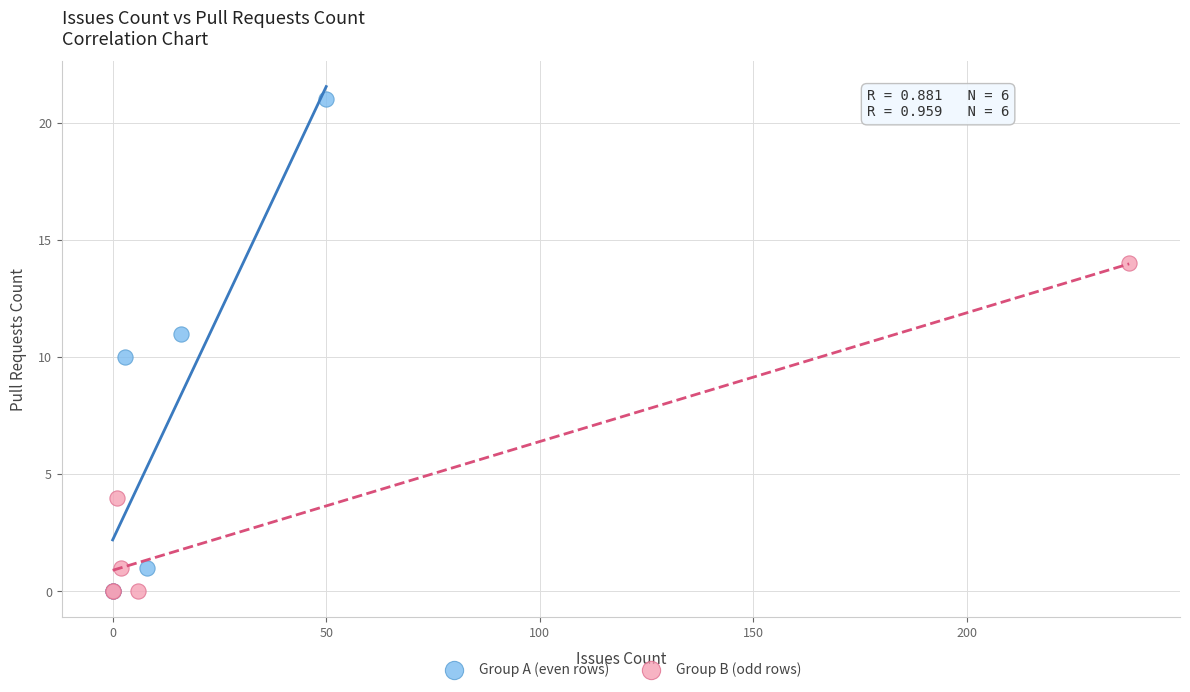

Which series contains the highest Y value?

Group A (even rows)